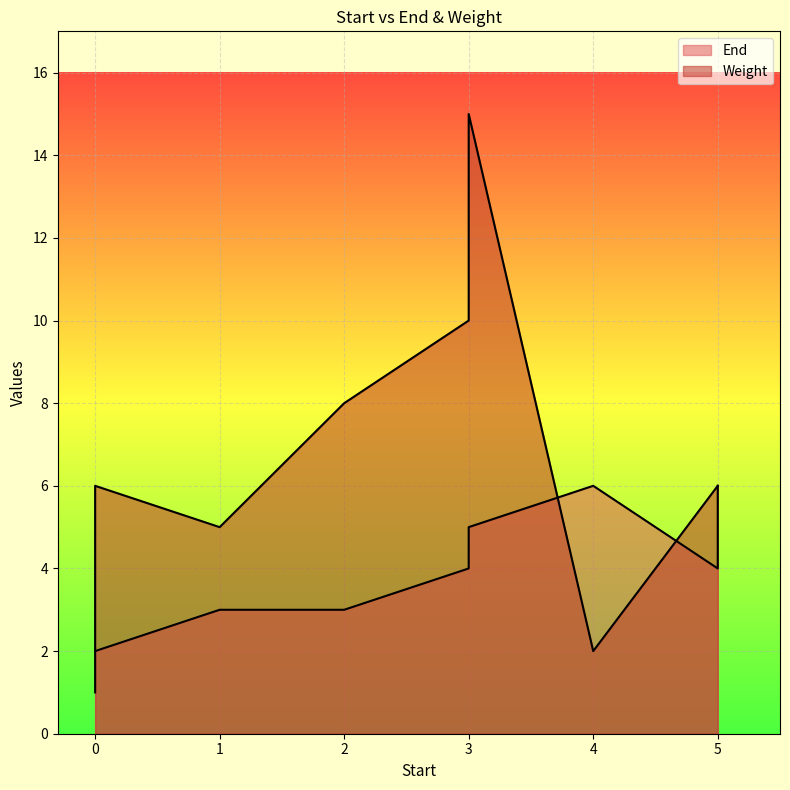

At 3, list the series in order from largest to smallest.

Weight, End